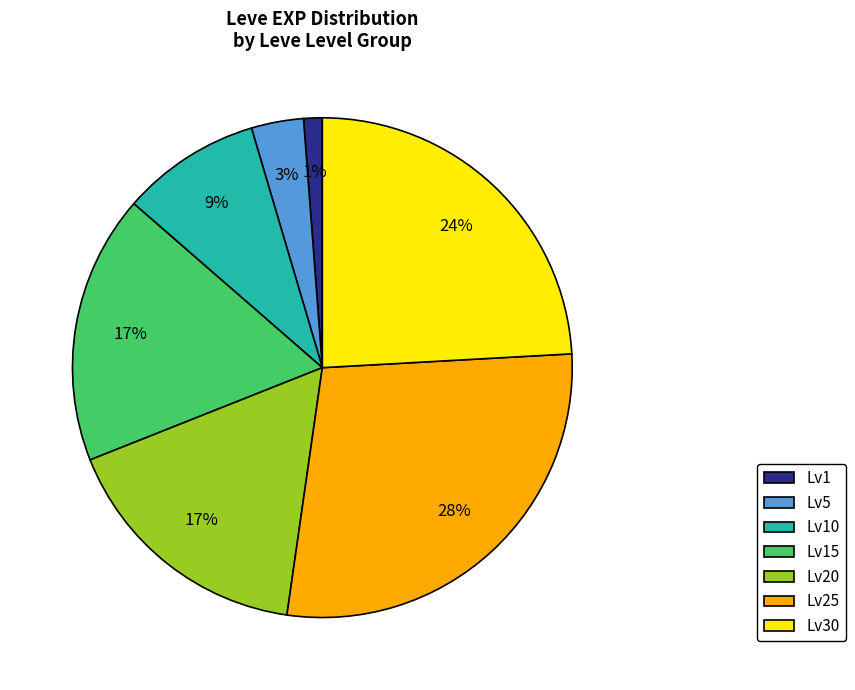

Is it true that Lv5 is 3% of the pie?

True